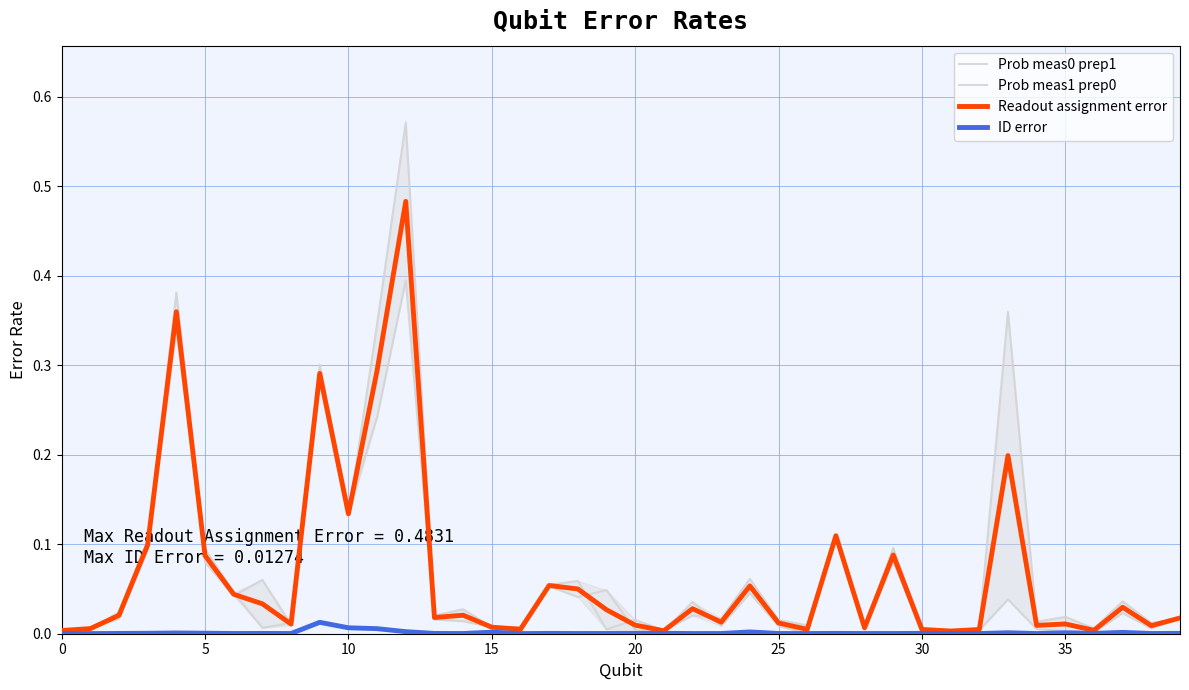

What are all the series names shown in the legend?

Prob meas0 prep1, Prob meas1 prep0, Readout assignment error, ID error